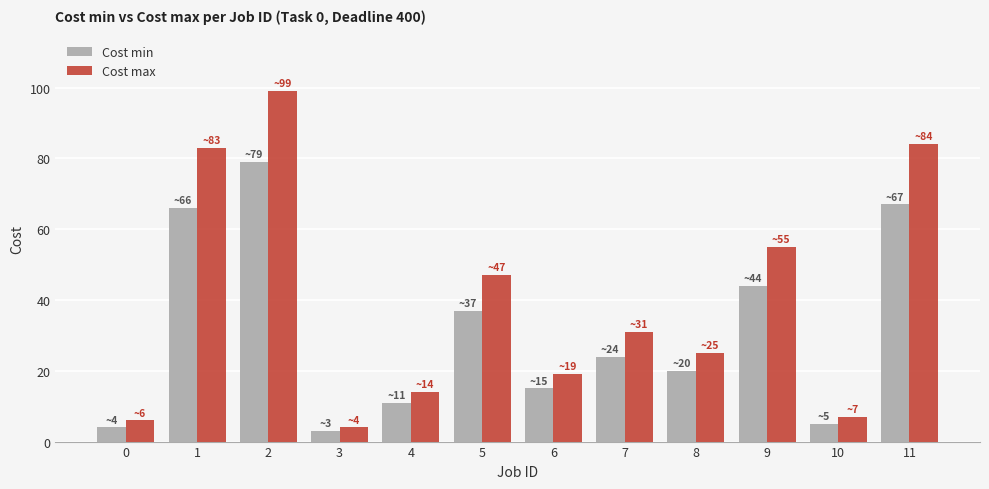

Is it true that Cost min equals 3 at 3?

True